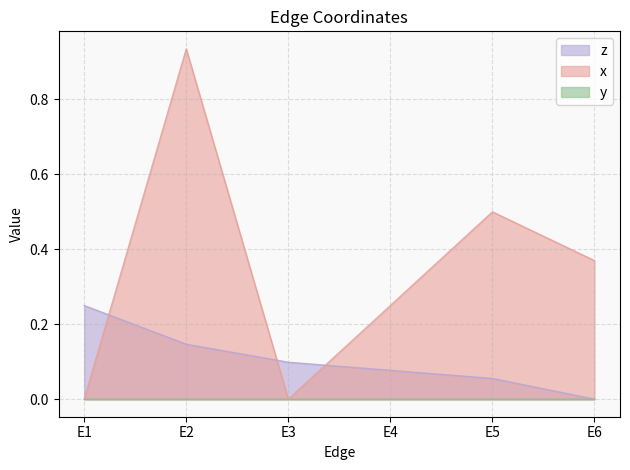

True or false: z and x cross at least once.

True